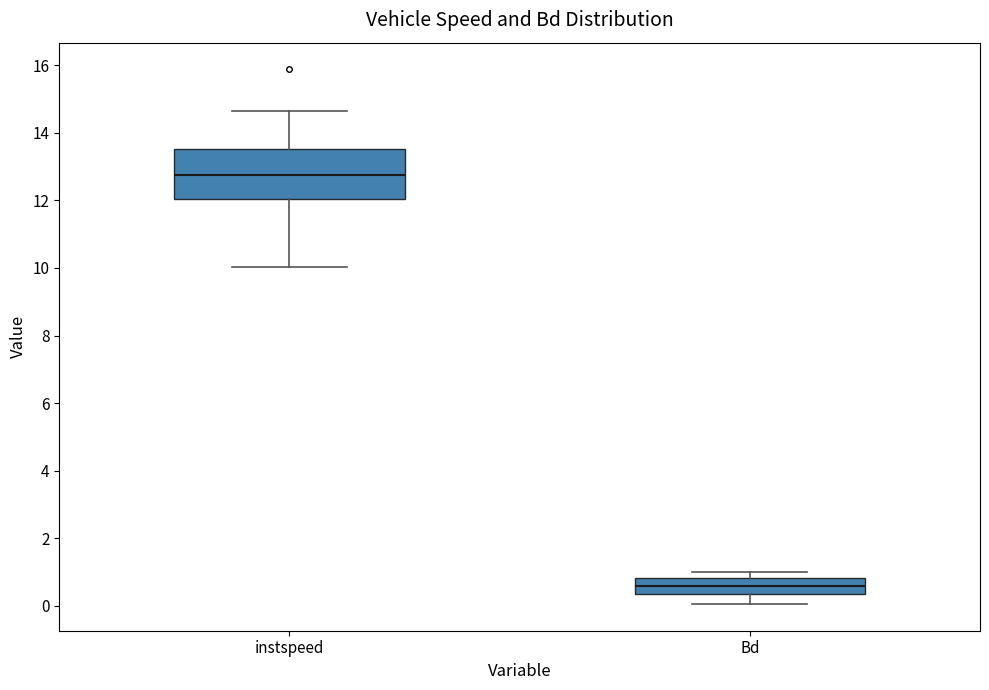

Reading left to right, transcribe this box plot: for each box, give where its median line is, the range the box spans, and where its two whiskers end, as read against the y-axis. The values are not printed on the chart, so give them approximately, as read against the axis.

instspeed: median 12.8, box 12.0 to 13.6, whiskers 10.0 to 14.6
Bd: median 0.6, box 0.4 to 0.8, whiskers 0.0 to 1.0